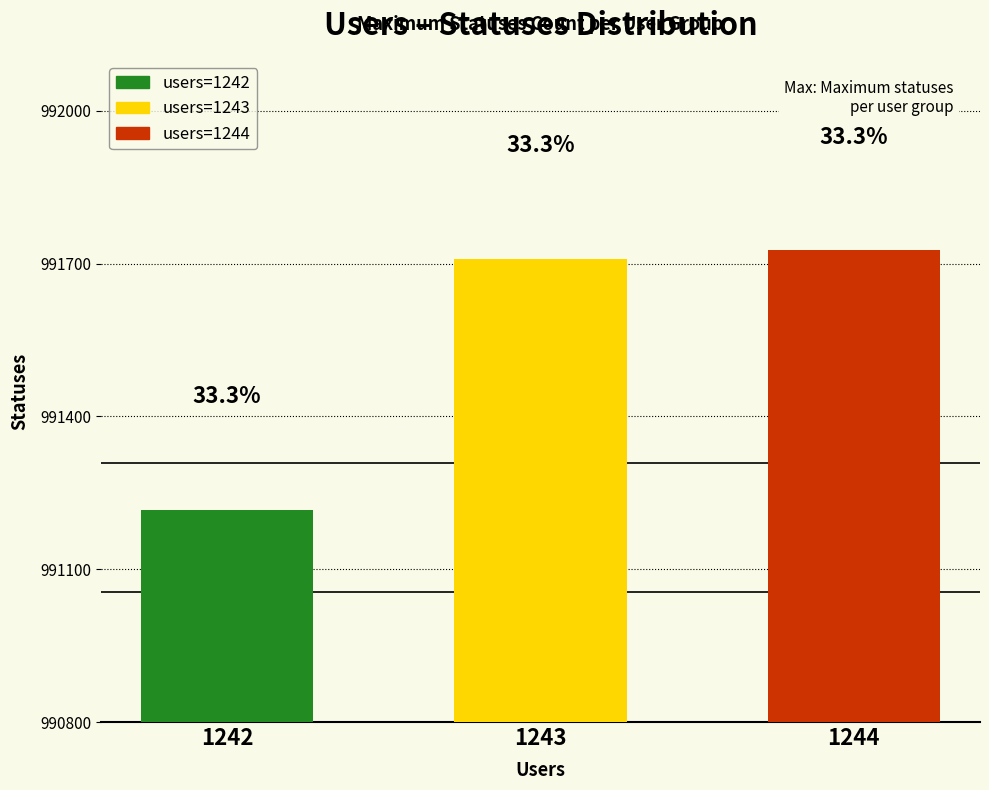

True or false: the data shows 1636177 at 1242.

False